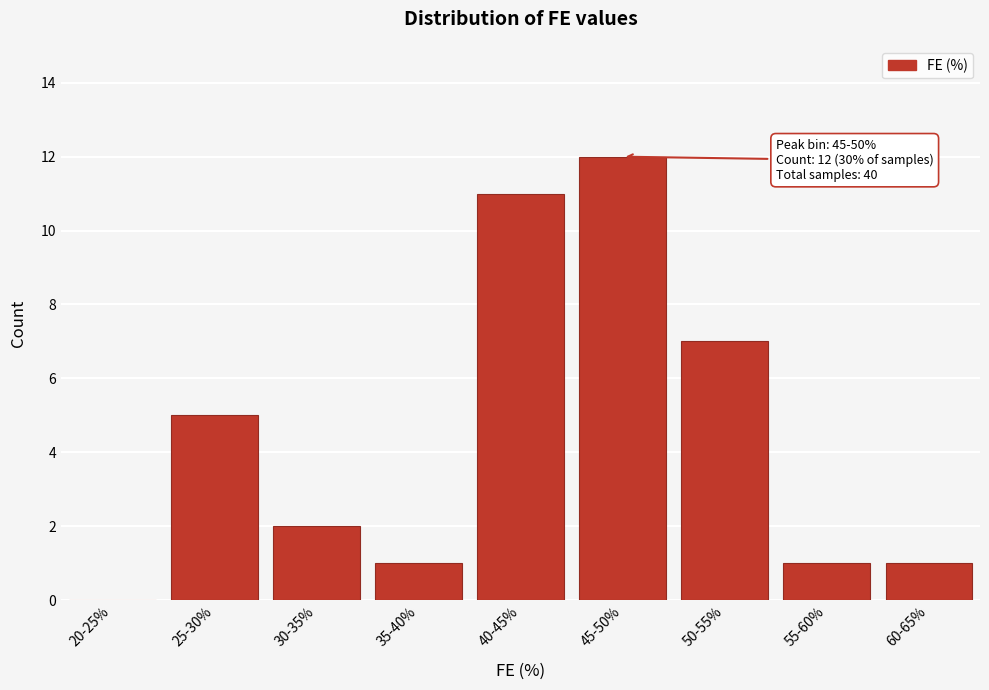

Reading left to right, extract all data points from this chart.

20-25%=0	25-30%=5	30-35%=2	35-40%=1	40-45%=11	45-50%=12	50-55%=7	55-60%=1	60-65%=1